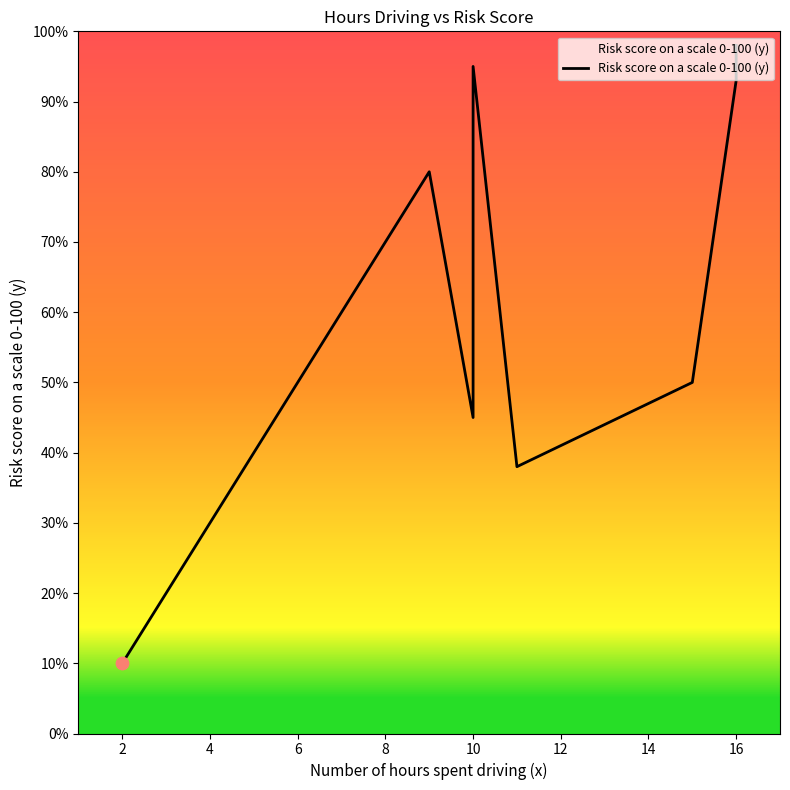

Which has a higher value, 16 or 16?

16